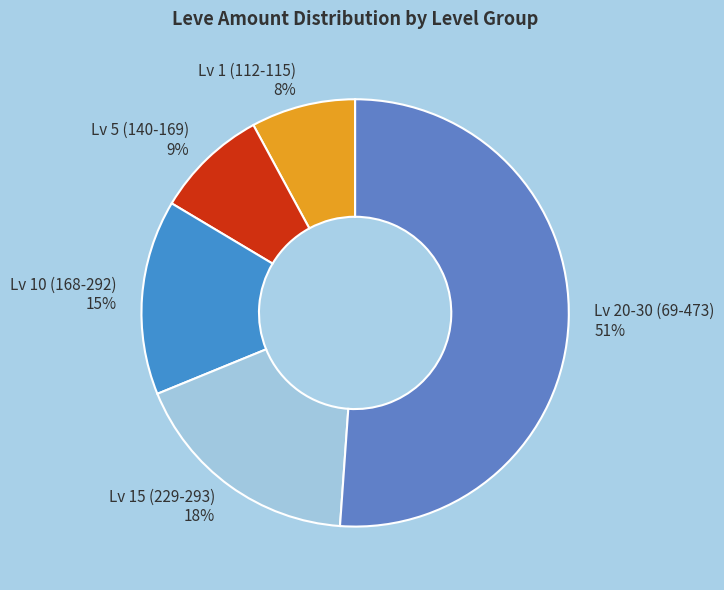

To the nearest percent, what percentage of the pie is Lv 10 (168-292)?

15%